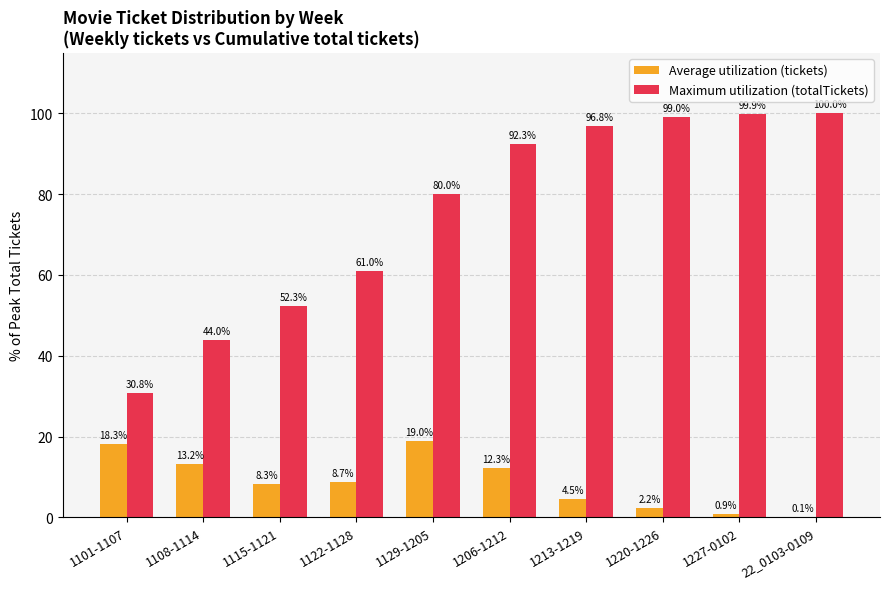

What is the total value across all series at 1129-1205?

99.0